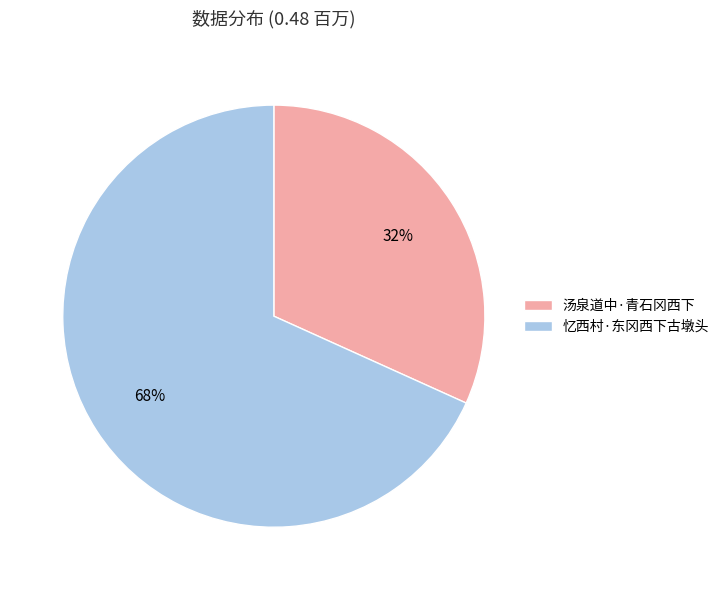

How many segments does this pie chart have?

2